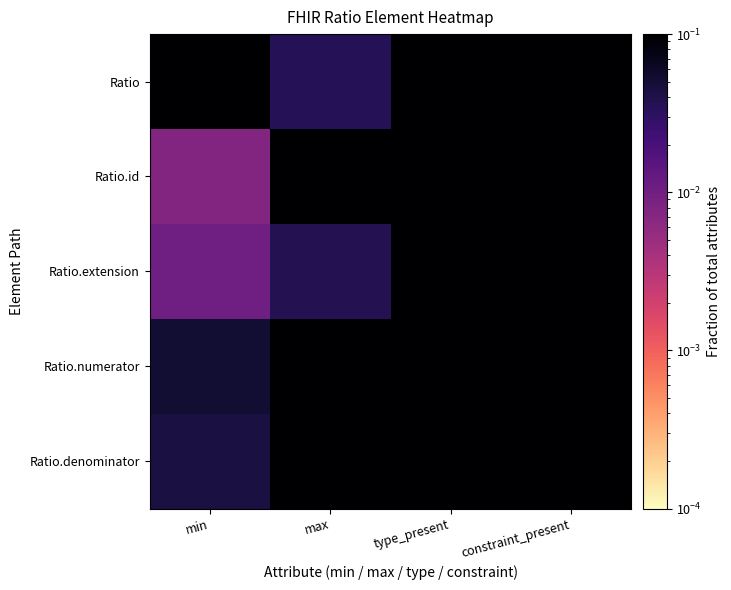

Reading left to right, list all the values displayed in this chart.

Ratio: min=1.1	max=0.0	type_present=1.1	constraint_present=1.1
Ratio.id: min=0.0	max=1.1	type_present=1.1	constraint_present=1.1
Ratio.extension: min=0.0	max=0.0	type_present=1.0	constraint_present=1.1
Ratio.numerator: min=0.1	max=1.1	type_present=1.0	constraint_present=1.0
Ratio.denominator: min=0.0	max=1.0	type_present=1.1	constraint_present=1.1